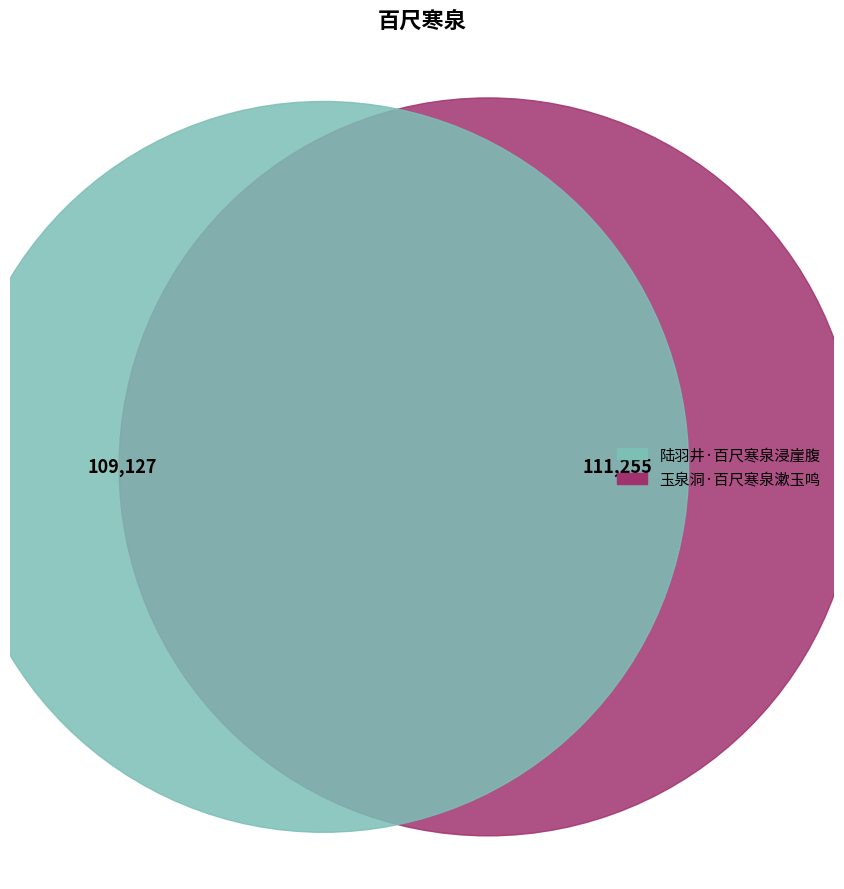

Do 玉泉洞·百尺寒泉漱玉鸣 and 陆羽井·百尺寒泉浸崖腹 together represent more than half of the pie?

Yes